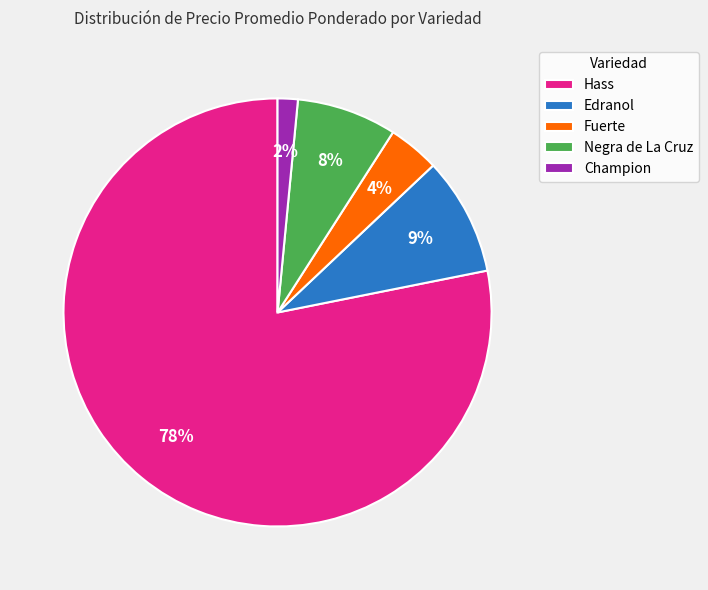

Between Champion and Edranol, which is larger?

Edranol